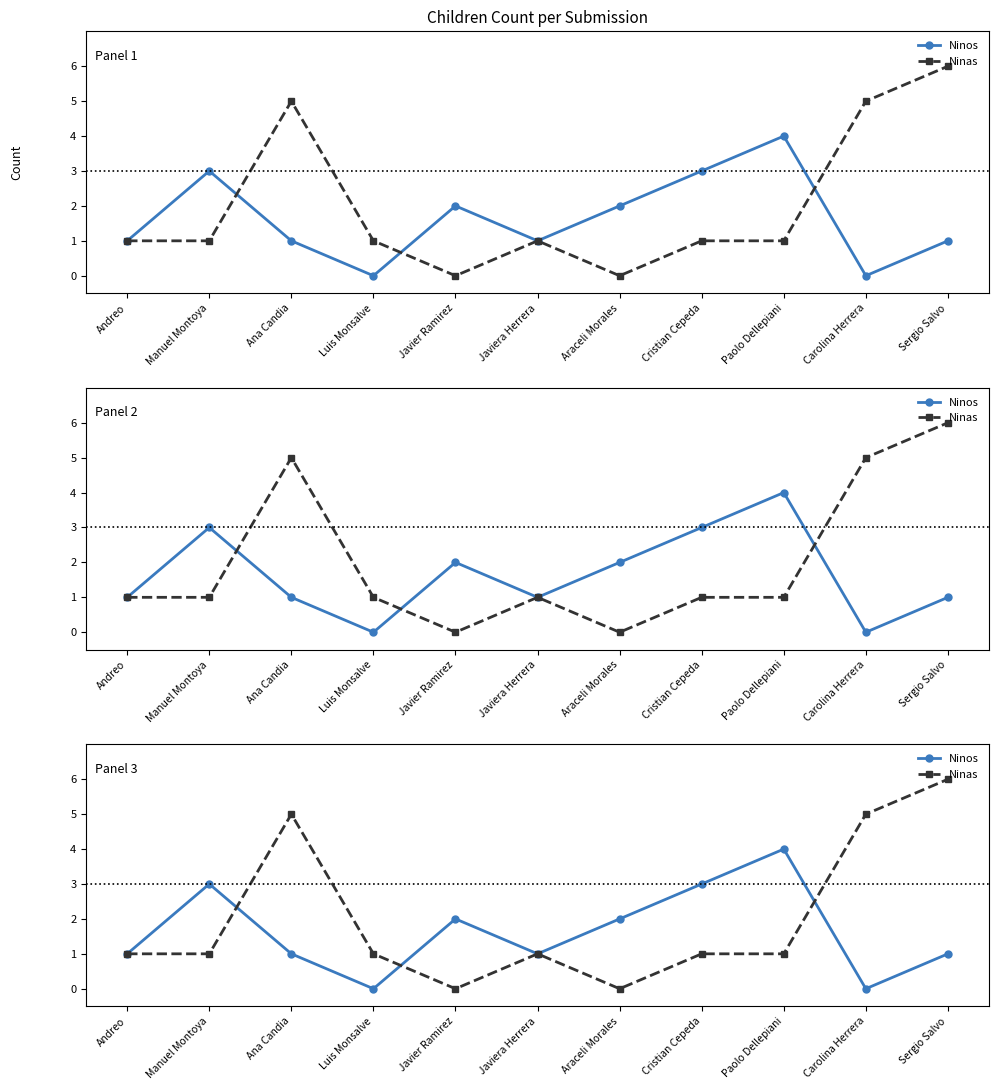

At which category does the chart reach its minimum across all series?

Luis Monsalve